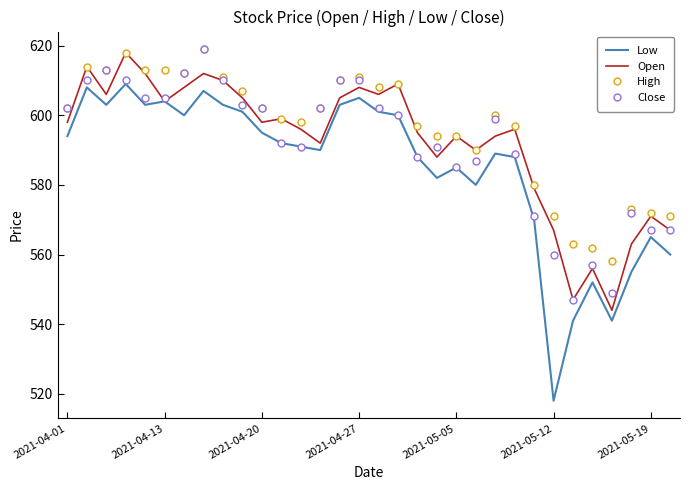

True or false: High and Low cross at least once.

False